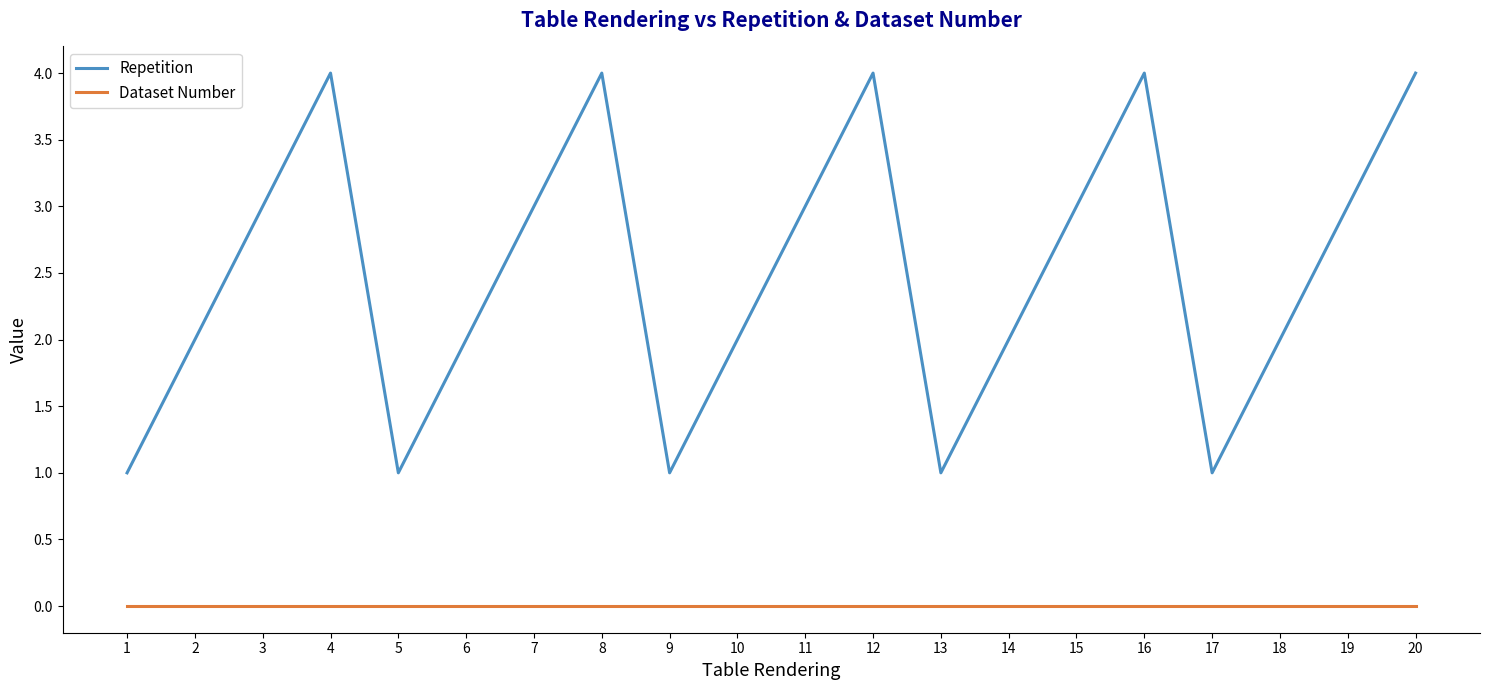

What is the difference between the highest and lowest values at 14?

2